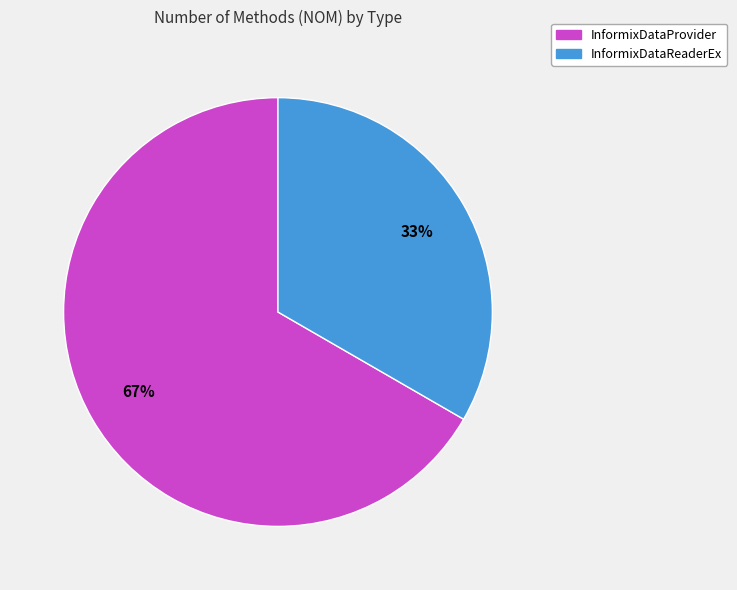

Which category accounts for the majority?

InformixDataProvider